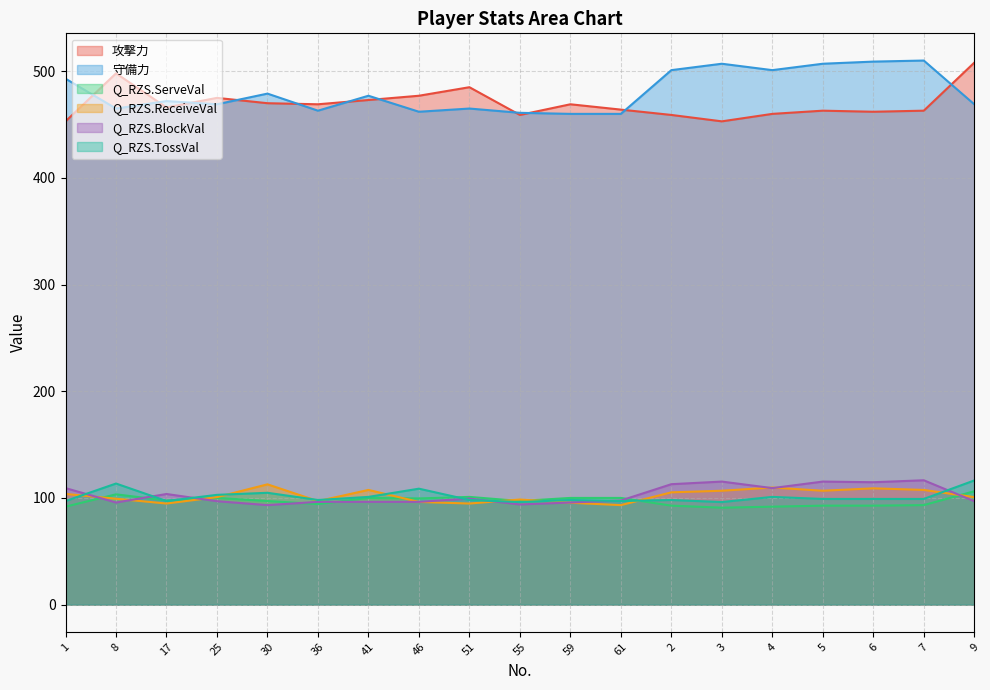

What is the lowest value of the Q_RZS.ServeVal series?

90.8